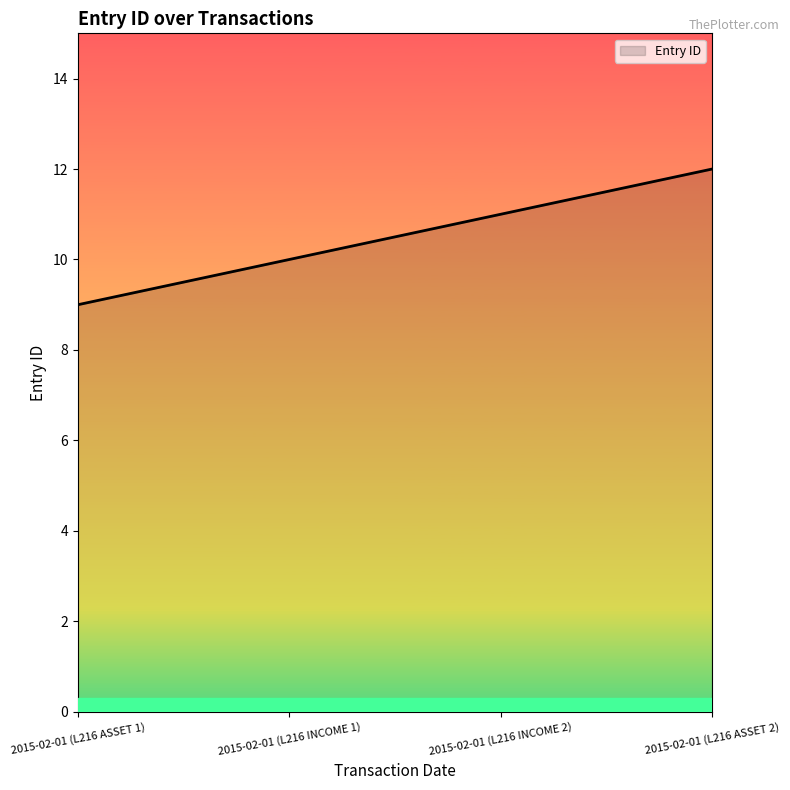

What is the sum of all values?

42